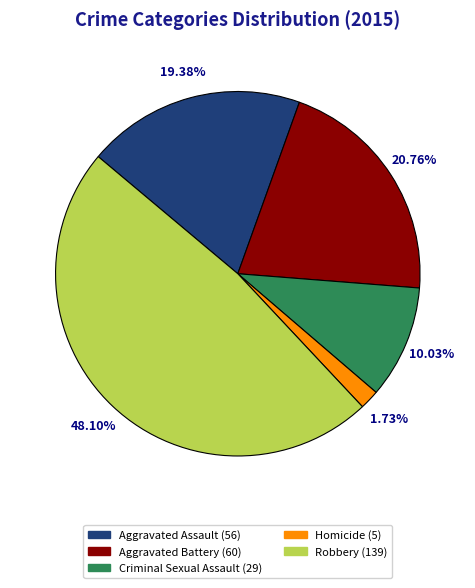

Does Criminal Sexual Assault account for over 50% of the chart?

No